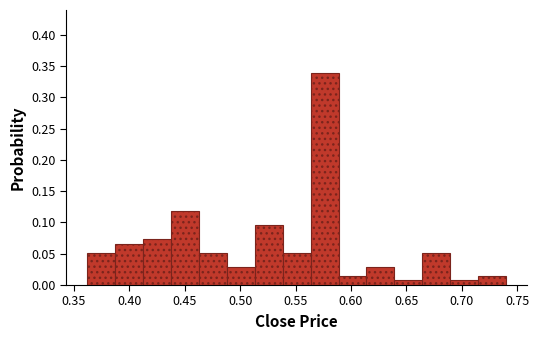

Reading left to right, transcribe this chart: for each bar, give the range it covers on the x-axis and its height. Neither the bar edges nor the heights are printed on the chart, so give them approximately, as read against the axes.

0.360 to 0.385: 0.050
0.385 to 0.410: 0.065
0.410 to 0.440: 0.075
0.440 to 0.465: 0.120
0.465 to 0.490: 0.050
0.490 to 0.515: 0.030
0.515 to 0.540: 0.095
0.540 to 0.565: 0.050
0.565 to 0.590: 0.340
0.590 to 0.615: 0.015
0.615 to 0.640: 0.030
0.640 to 0.665: 0.005
0.665 to 0.690: 0.050
0.690 to 0.715: 0.005
0.715 to 0.740: 0.015